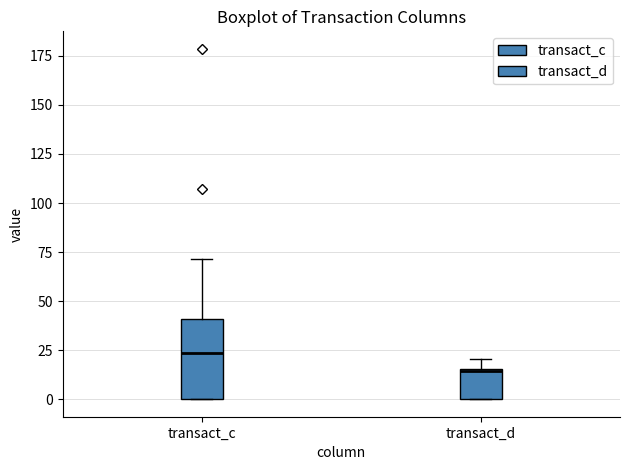

Where is the lower edge of the box for transact_d on the y-axis? The values are not printed on the chart, so give them approximately, as read against the axis.

0